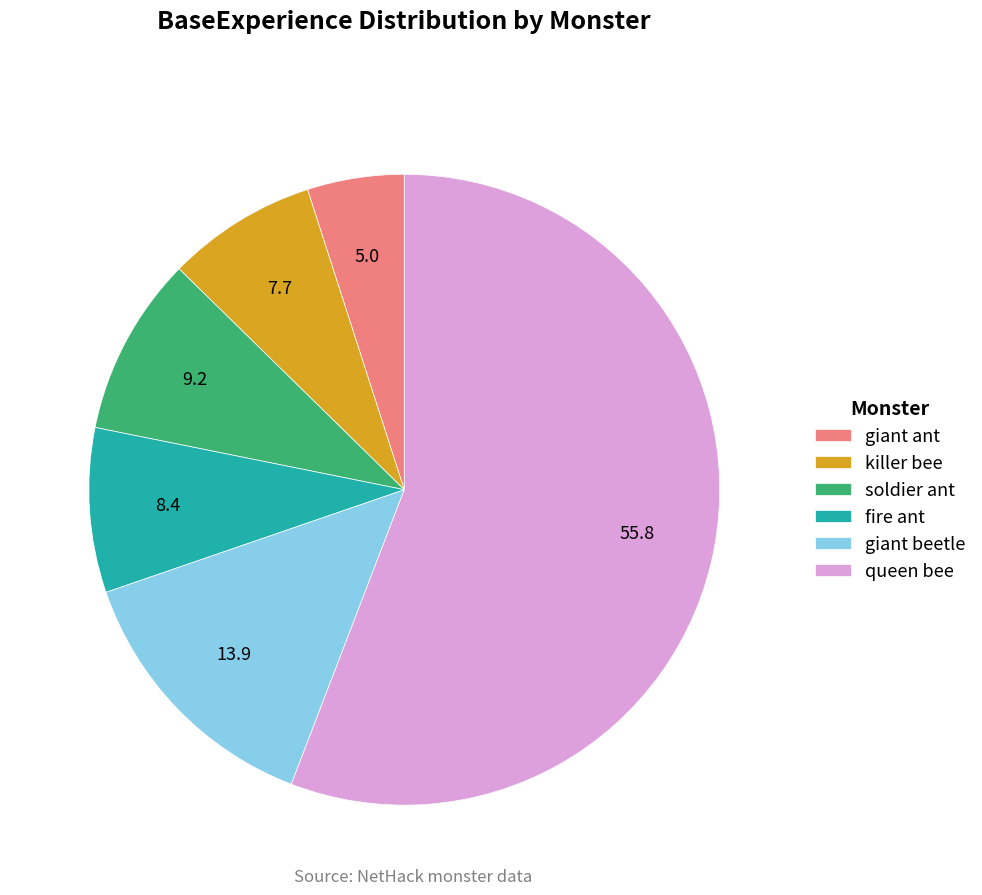

Is the sum of giant beetle and fire ant greater than half?

No